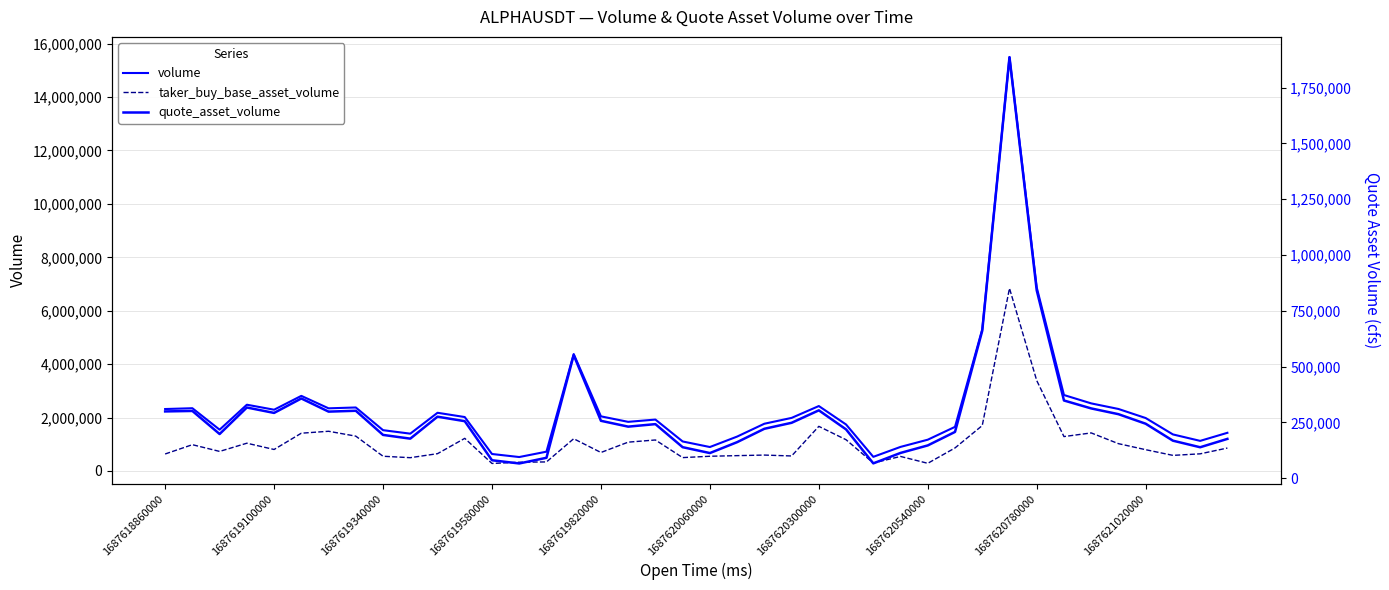

At which label does volume reach its minimum?

13